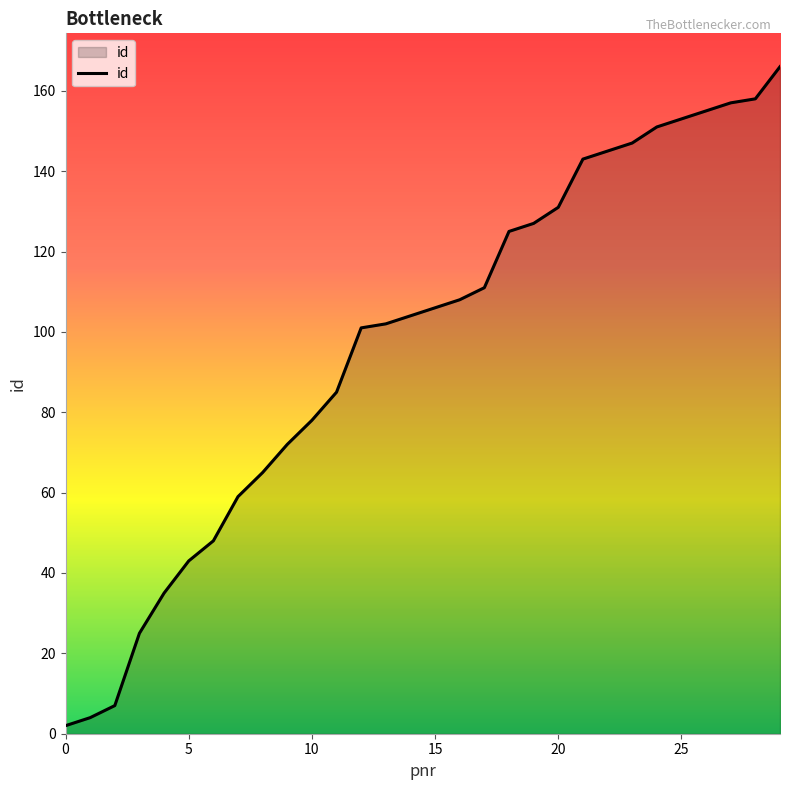

What is the greatest value displayed?

166